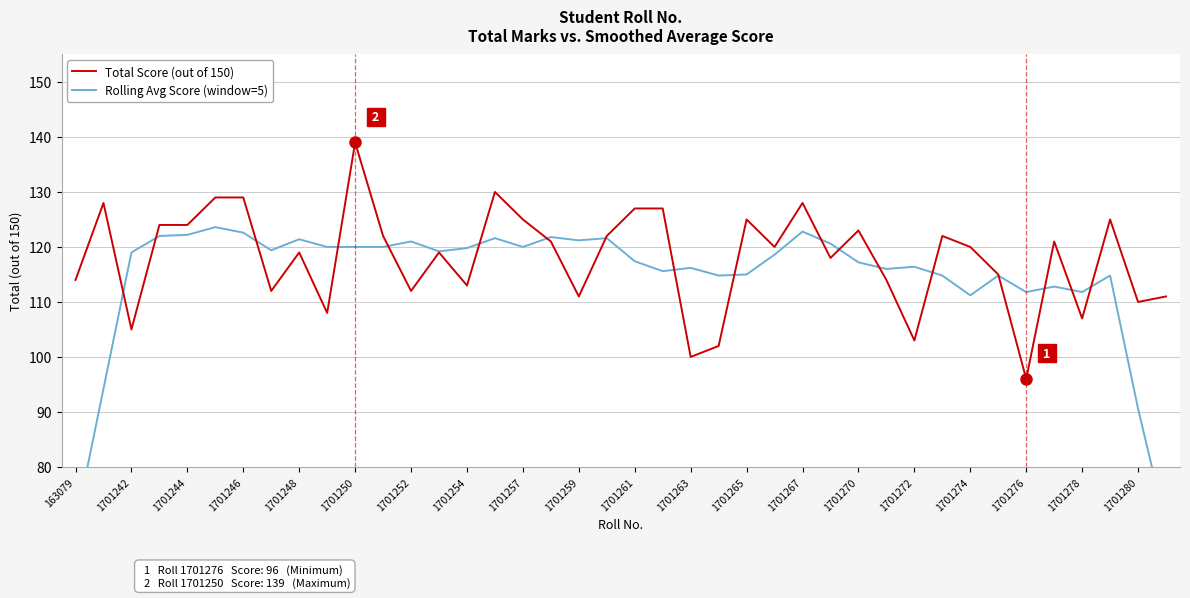

True or false: Total Score (out of 150) has a value of 129 at 1701246.

True